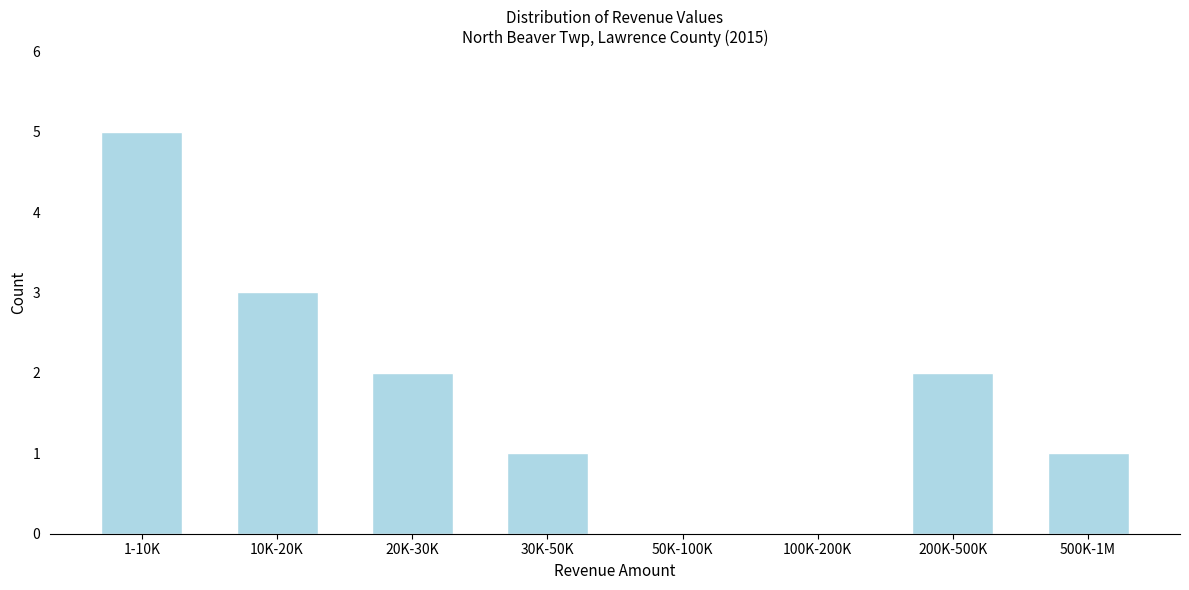

Reading left to right, list all the values displayed in this chart.

1-10K=5	10K-20K=3	20K-30K=2	30K-50K=1	50K-100K=0	100K-200K=0	200K-500K=2	500K-1M=1